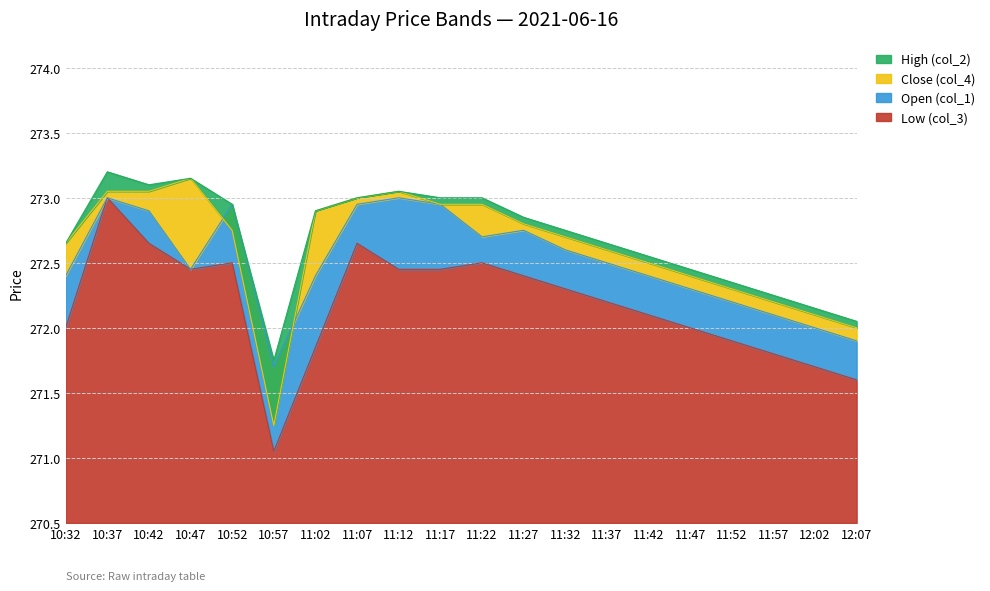

What are all the series names shown in the legend?

Low (col_3), Open (col_1), Close (col_4), High (col_2)